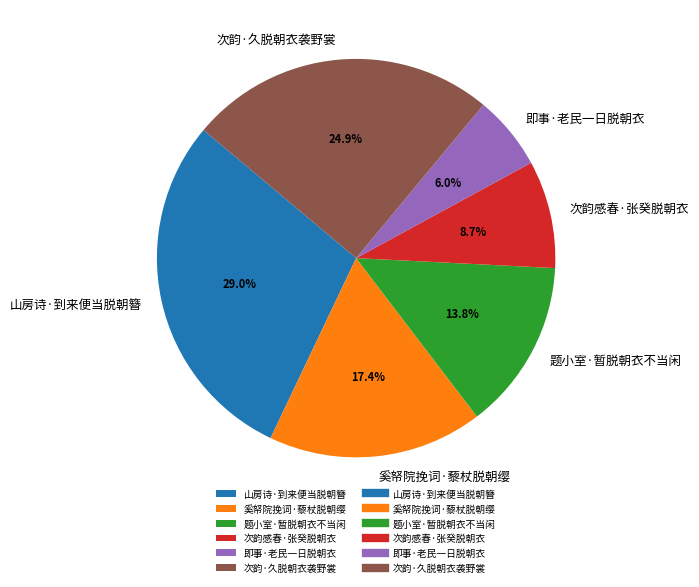

How many slices are in this pie chart?

6